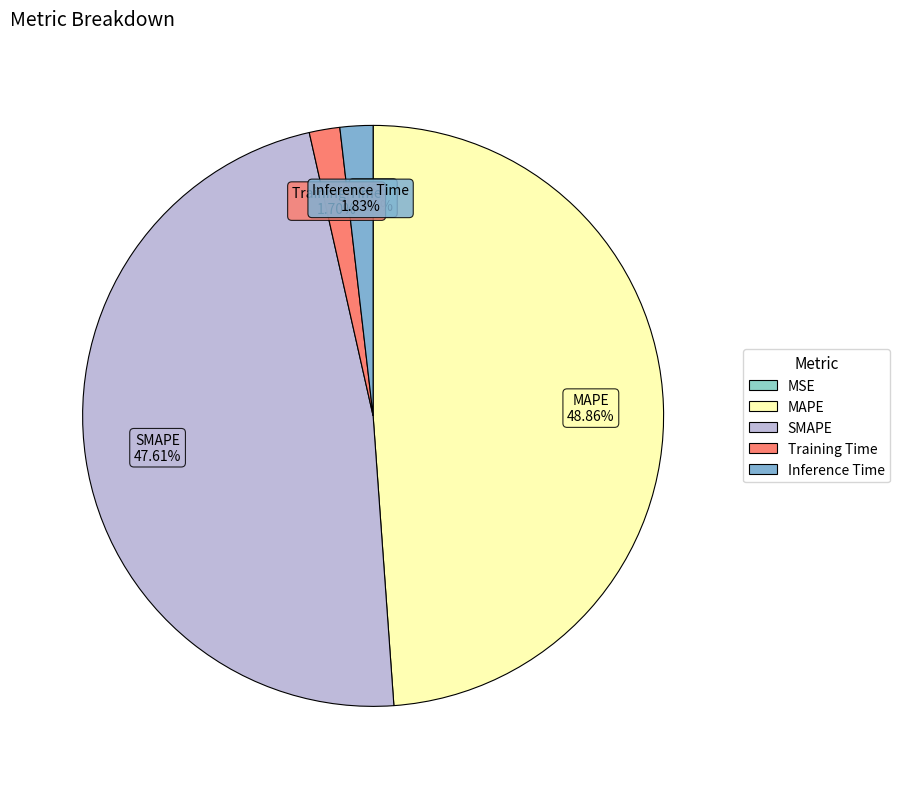

What percentage is NOT represented by MAPE?

51.1%